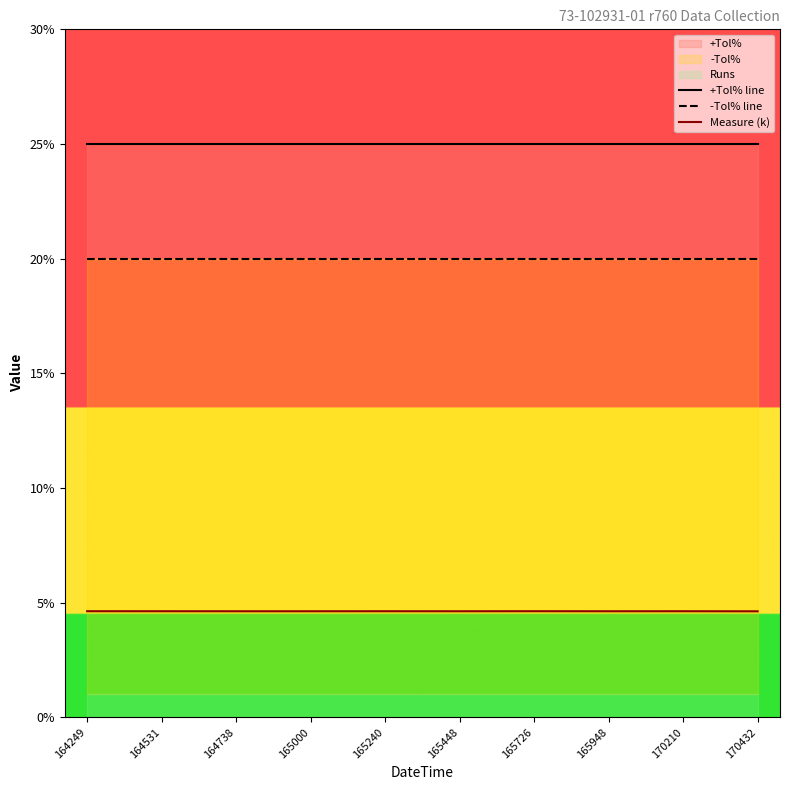

At how many categories does at least one series exceed 20?

10